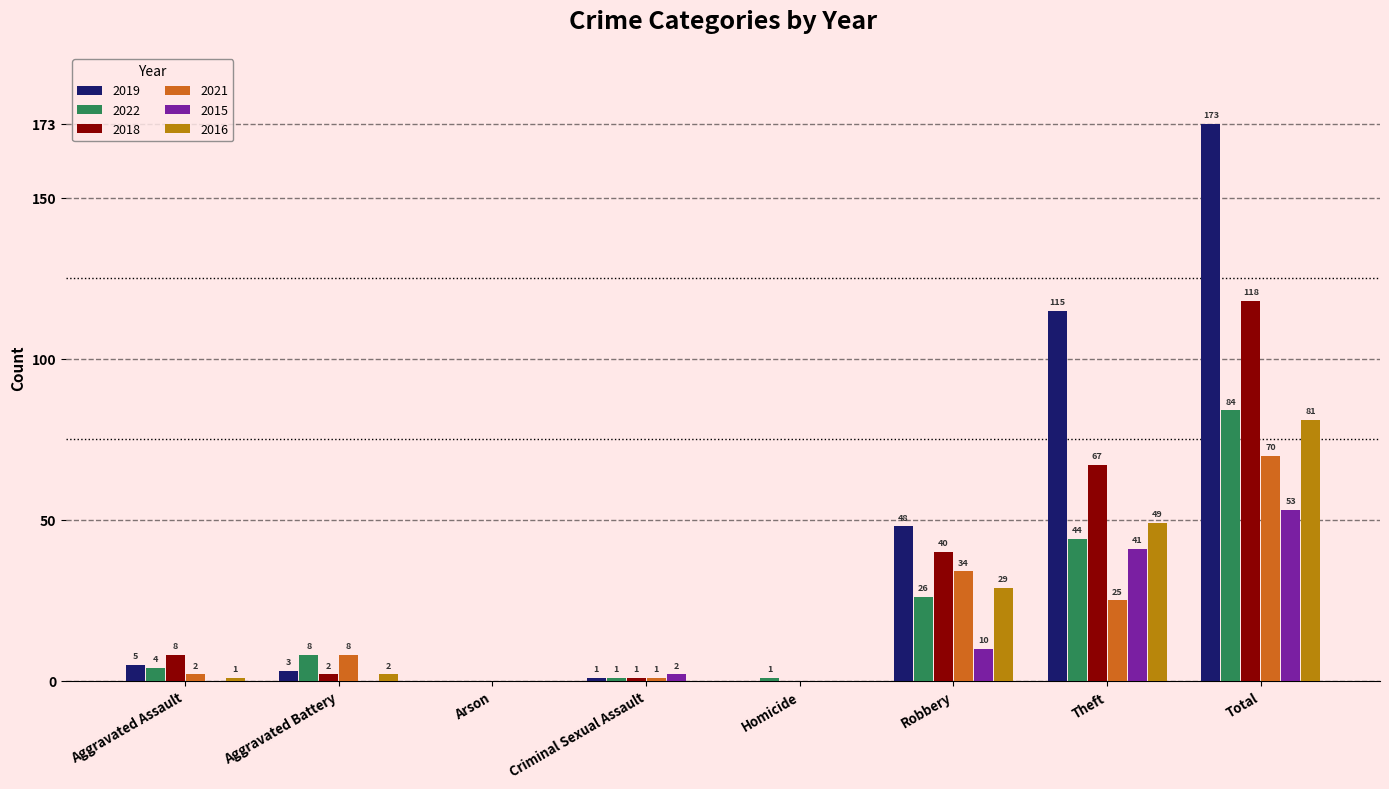

At which category is the sum across all series the highest?

Total